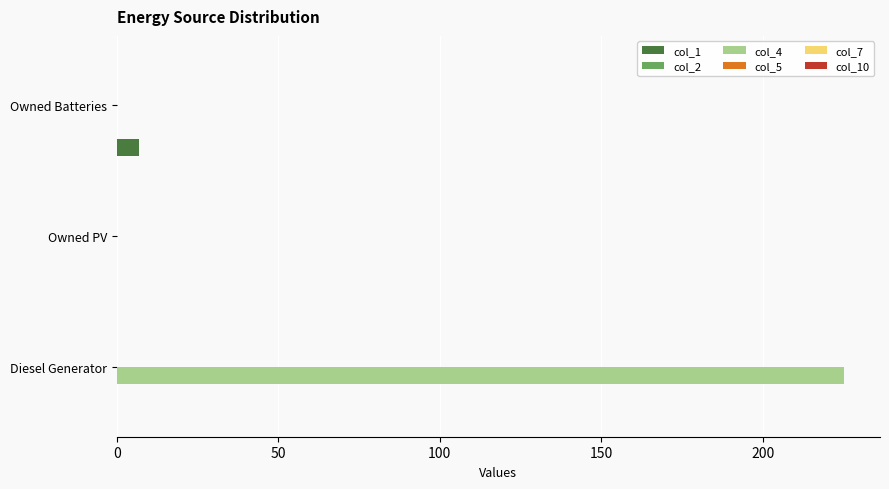

At which category does the chart reach its peak across all series?

Diesel Generator